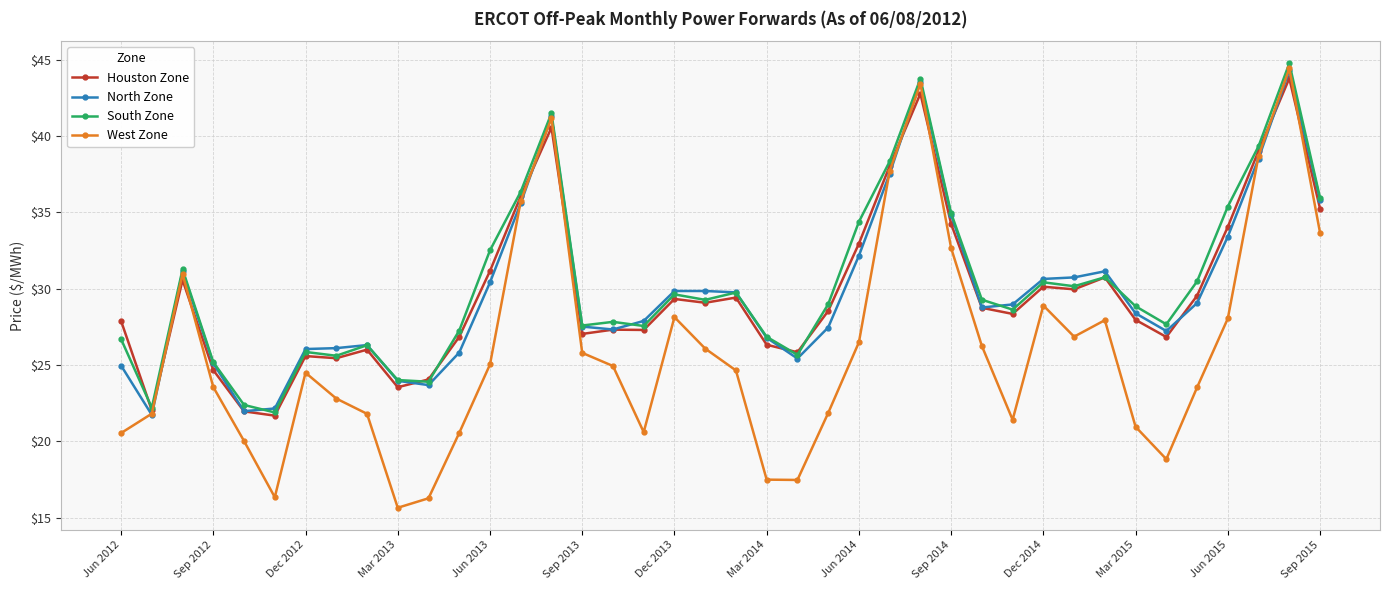

True or false: Houston Zone has more than 1 points higher than both neighbors.

True